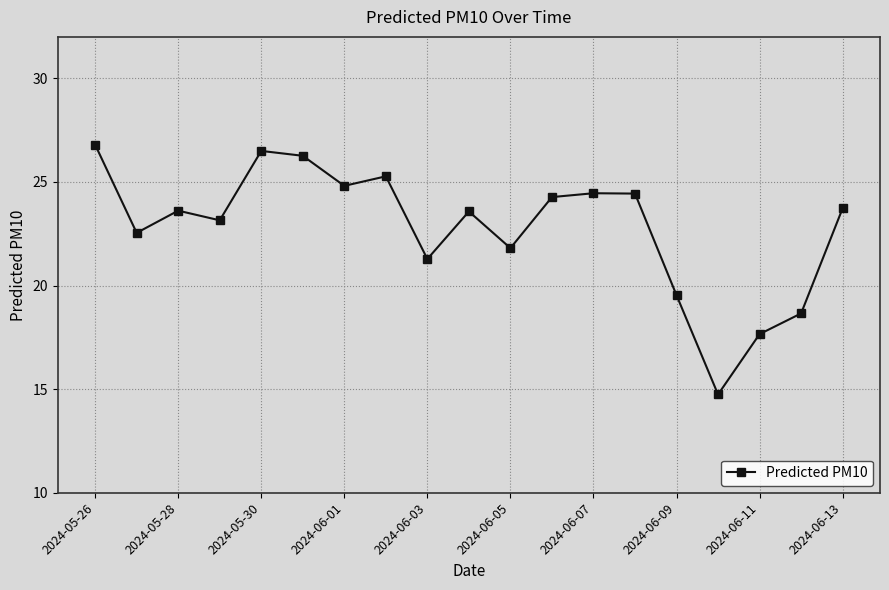

True or false: the data has more than 1 interior local peaks.

True